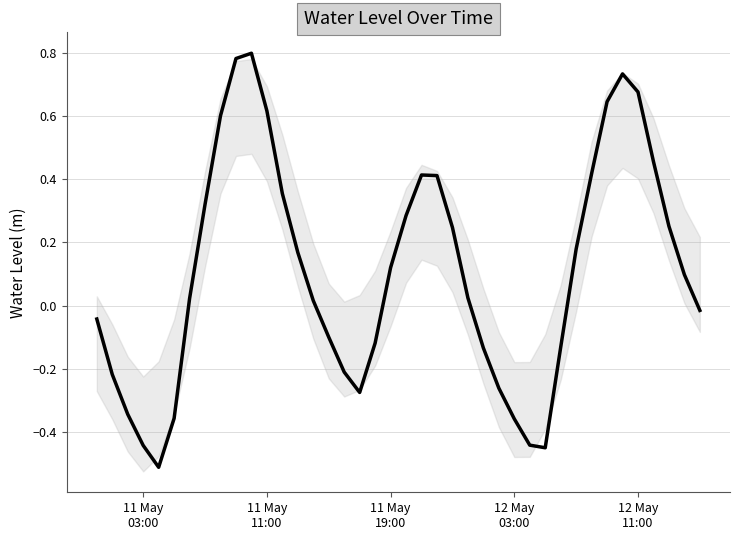

What is the minimum value shown in the chart?

-0.5